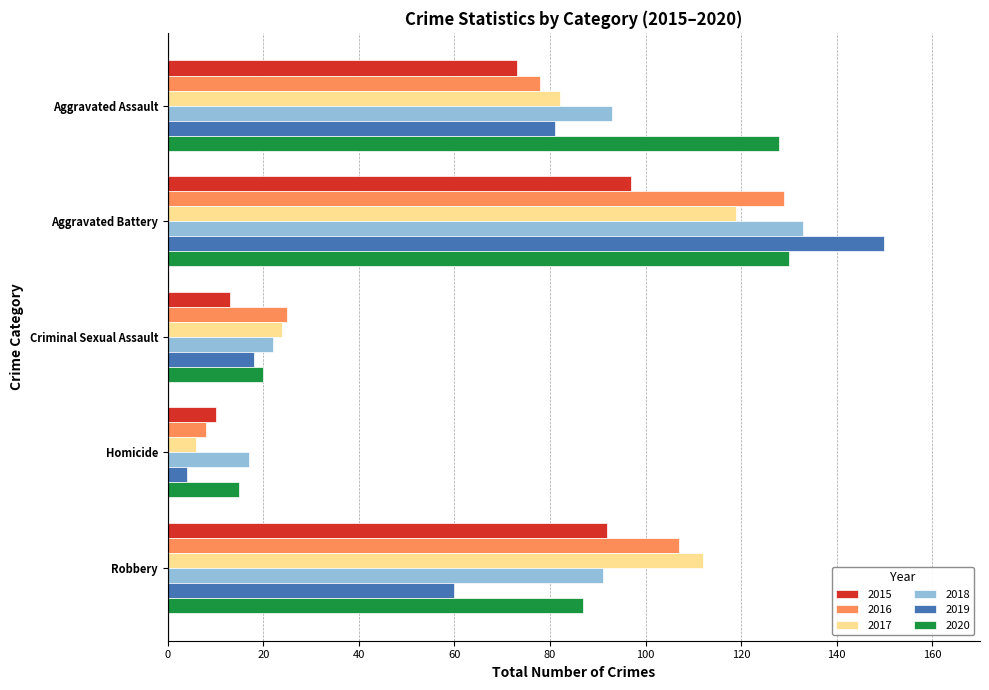

How many distinct data groups are displayed?

6